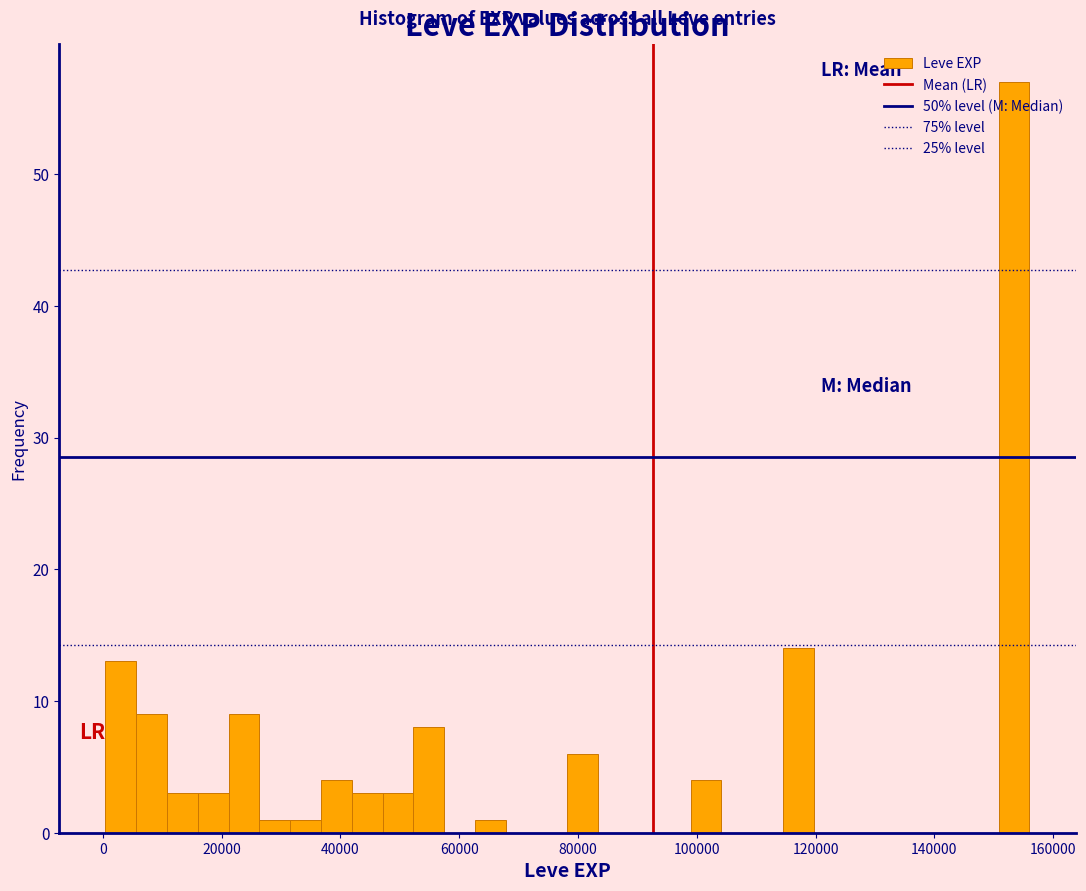

Around what value on the x-axis is the tallest bar? Give the approximate position of its centre, as read against the axis.

154000